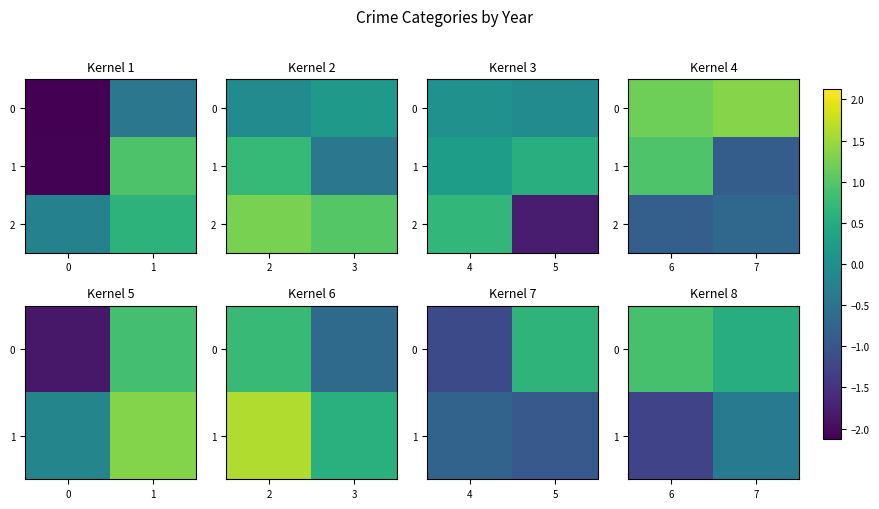

What is the minimum value for 1?

-1.3